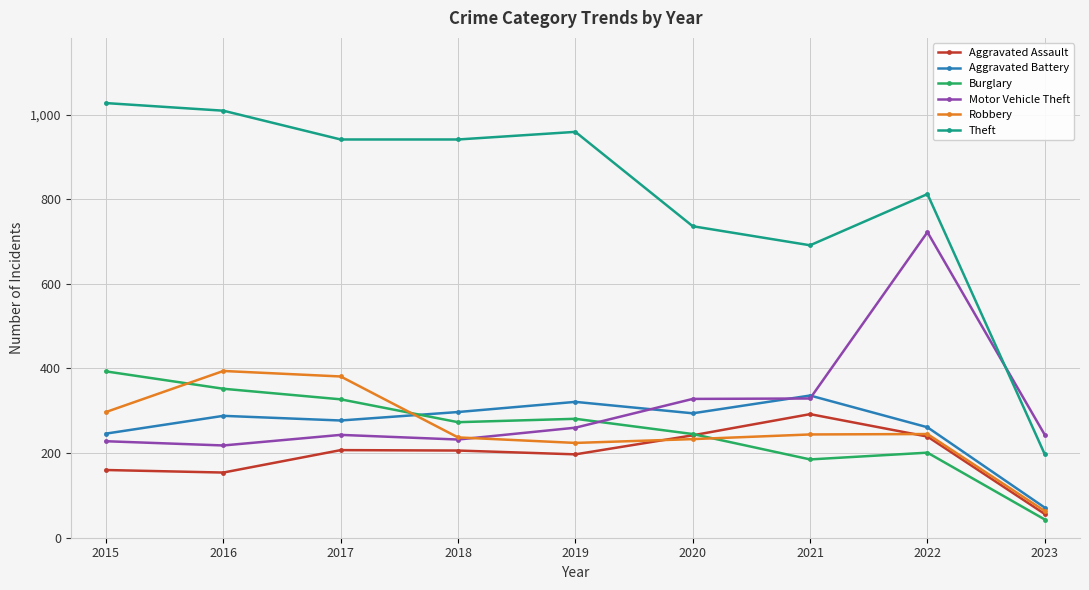

What is the spread (max minus min) of values at 2022?

611